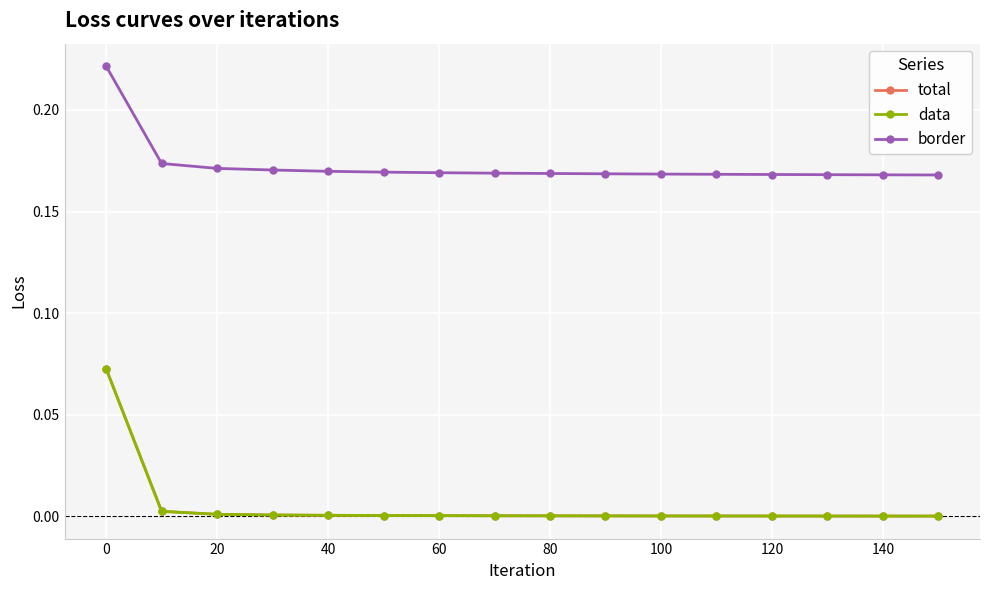

Is this an area chart (filled region under the line)?

No